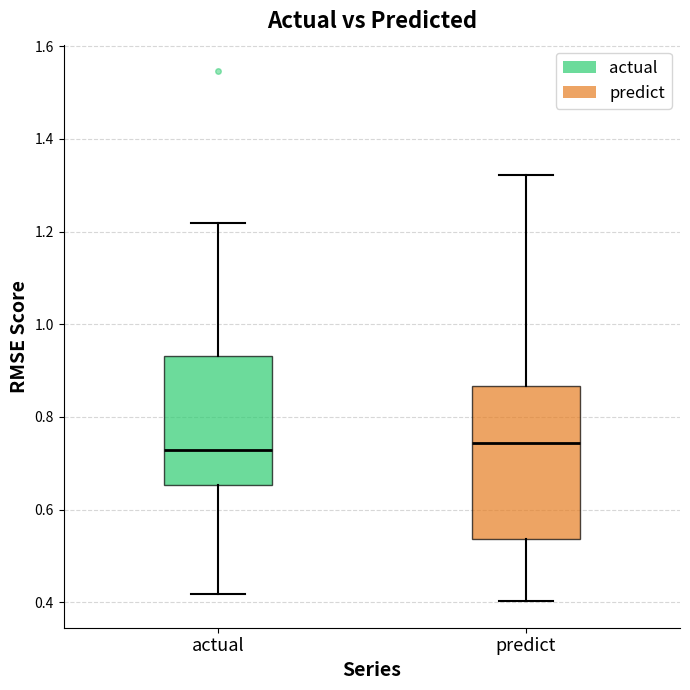

Reading left to right, read every box against the y-axis: the position of its median line, the range the box covers, and the ends of its whiskers. The values are not printed on the chart, so give them approximately, as read against the axis.

actual: median 0.72, box 0.66 to 0.94, whiskers 0.42 to 1.22
predict: median 0.74, box 0.54 to 0.86, whiskers 0.40 to 1.32